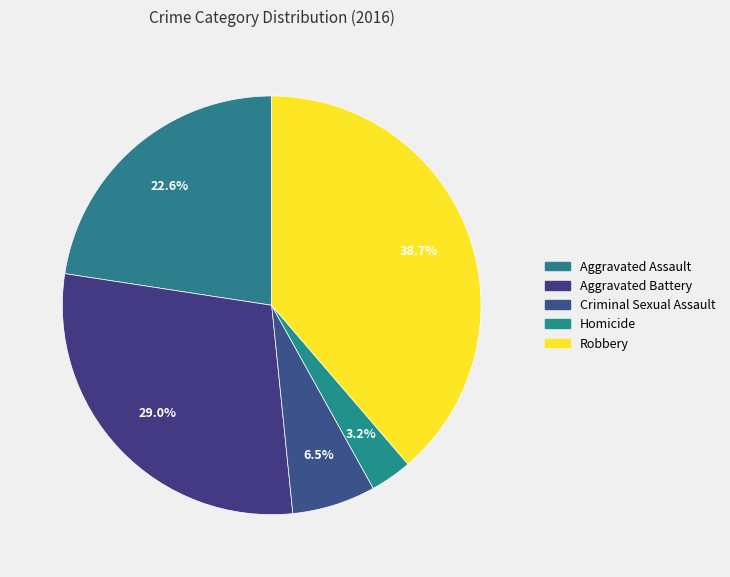

How many slices are in this pie chart?

5